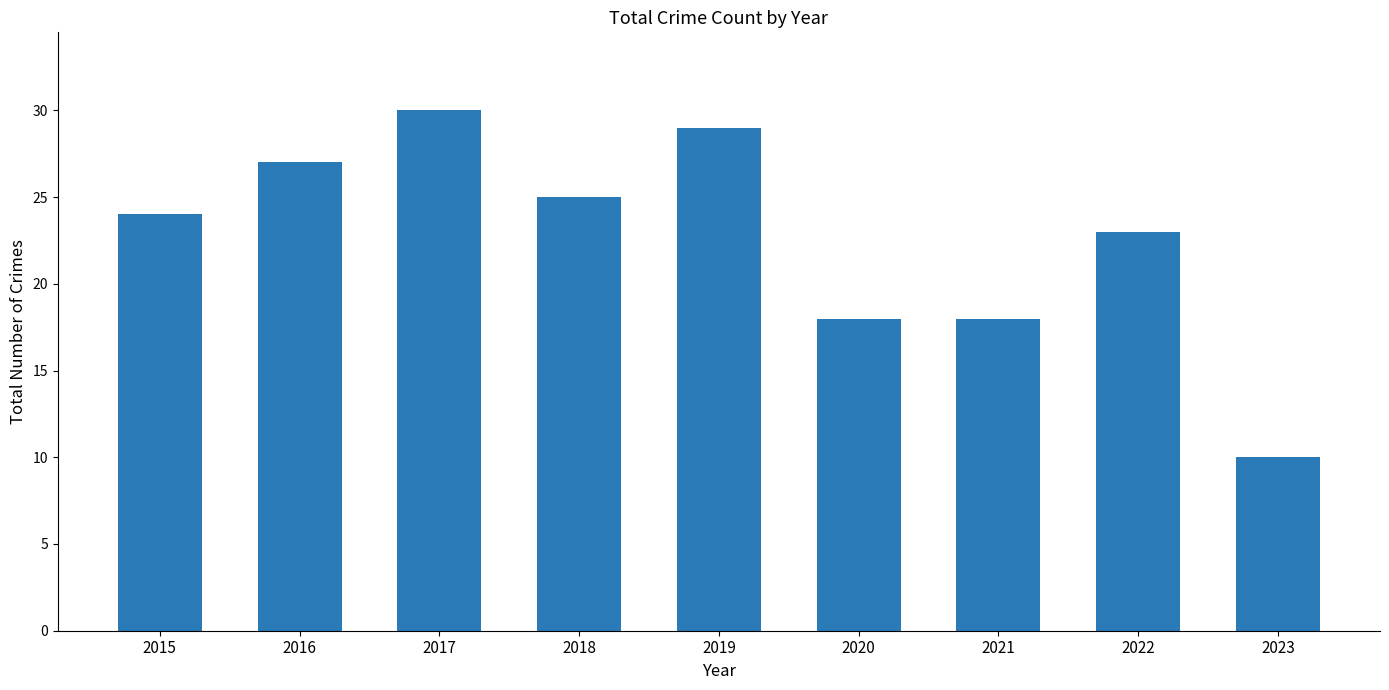

Count the values in the range 18 to 27.

6